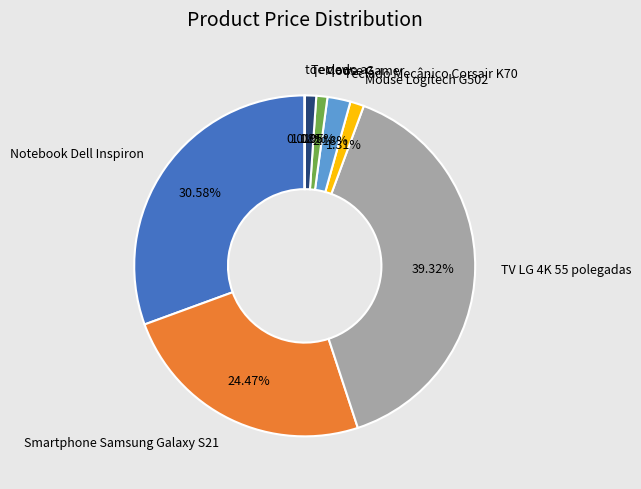

To the nearest percent, what is the difference between the Mouse Logitech G502 and Teclado Mecânico Corsair K70 slice percentages?

1%